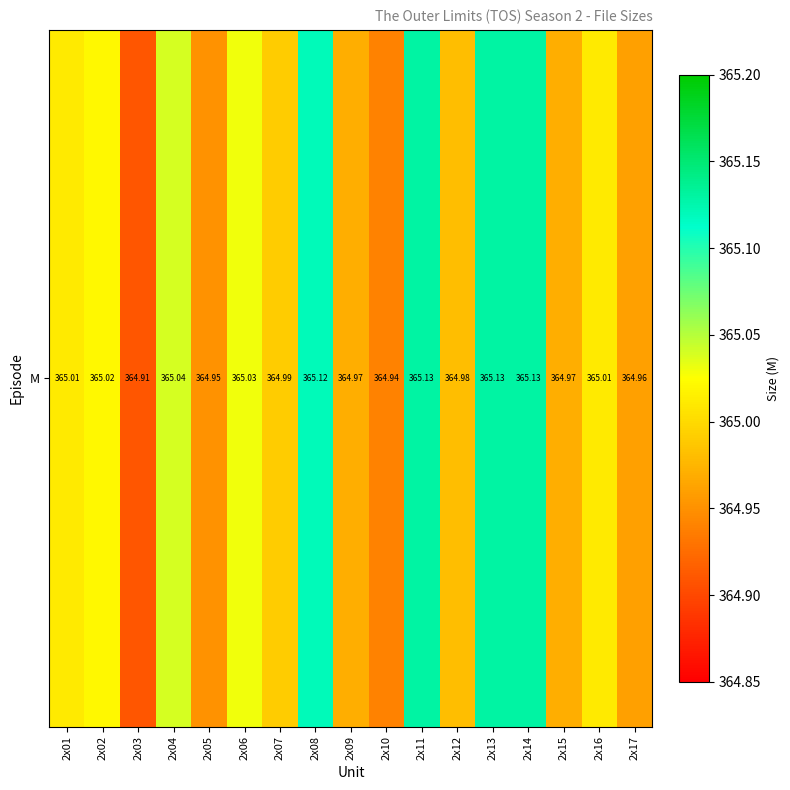

What is the average value?

365.0